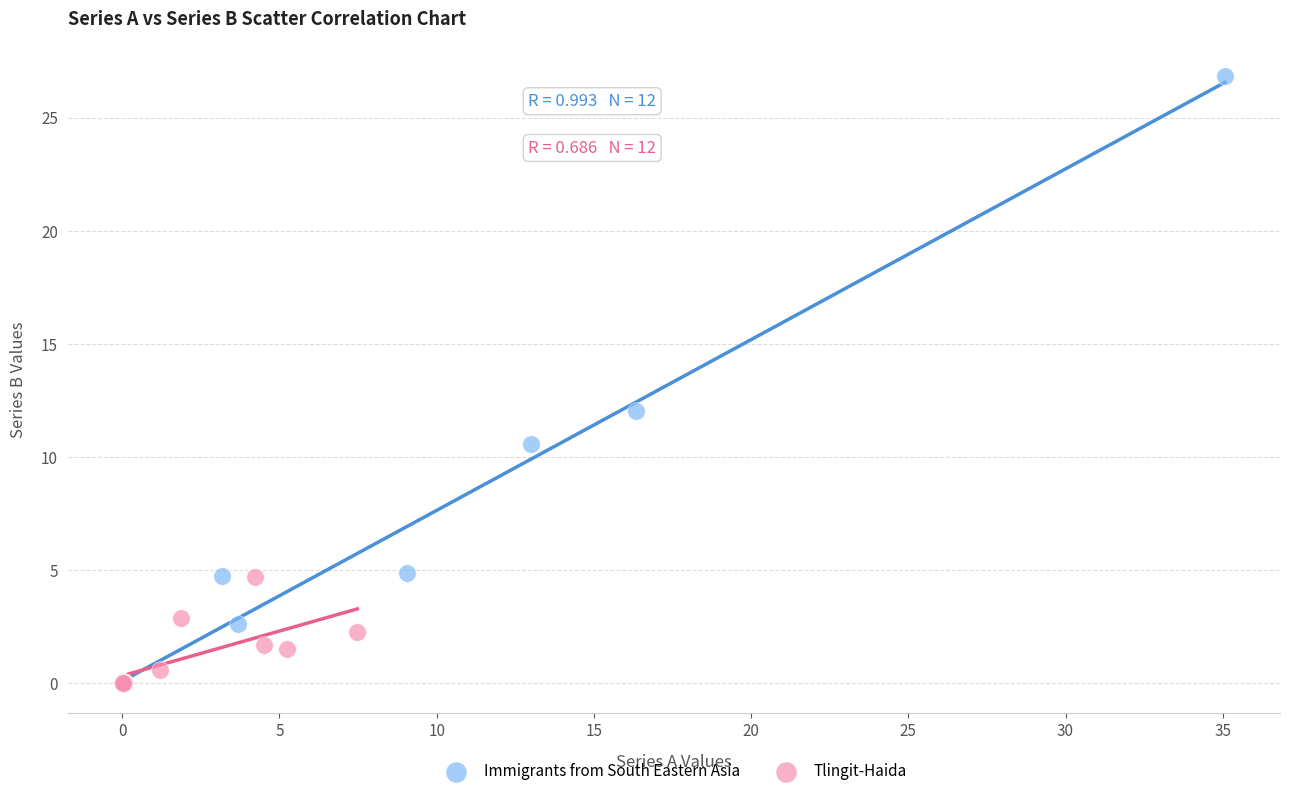

Which series contains the highest Y value?

Immigrants from South Eastern Asia